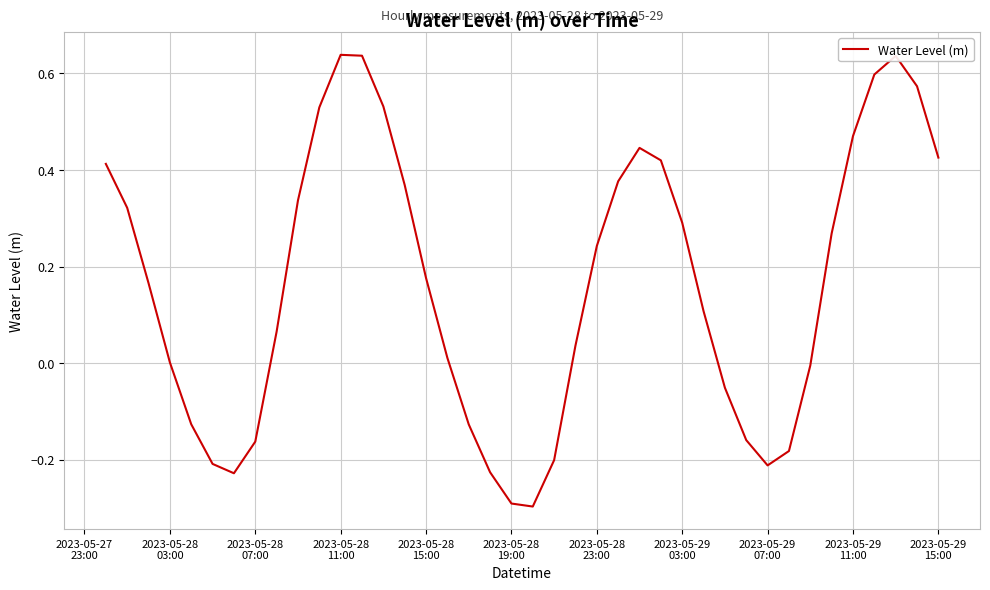

What is the difference between the maximum and minimum values?

0.9